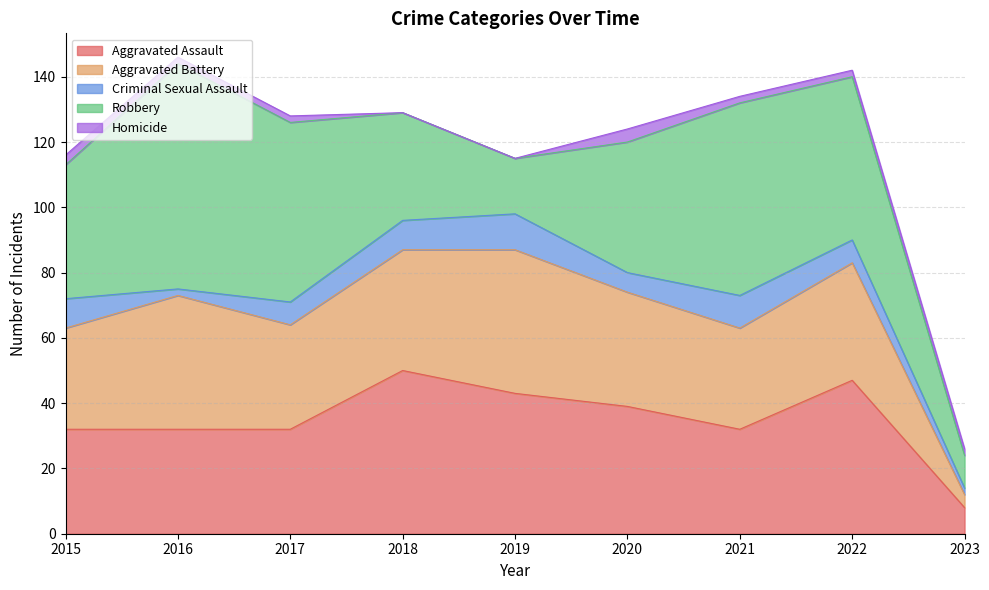

Which category has the lowest value in the Criminal Sexual Assault series?

2016